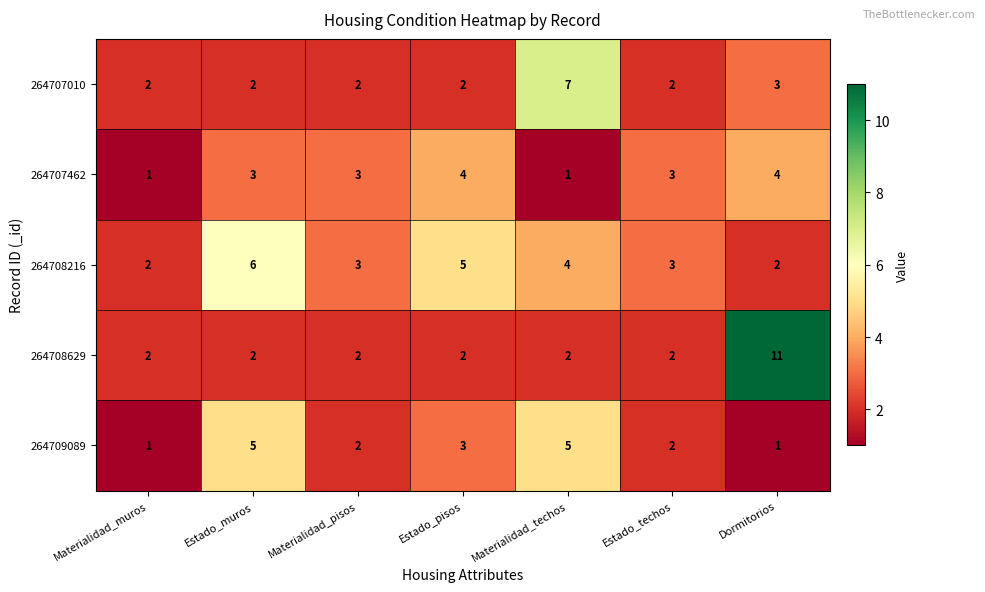

What is the smallest value displayed?

1